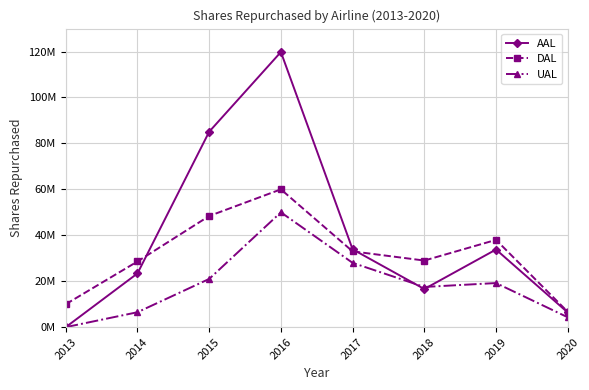

Does the chart have visible grid lines?

Yes